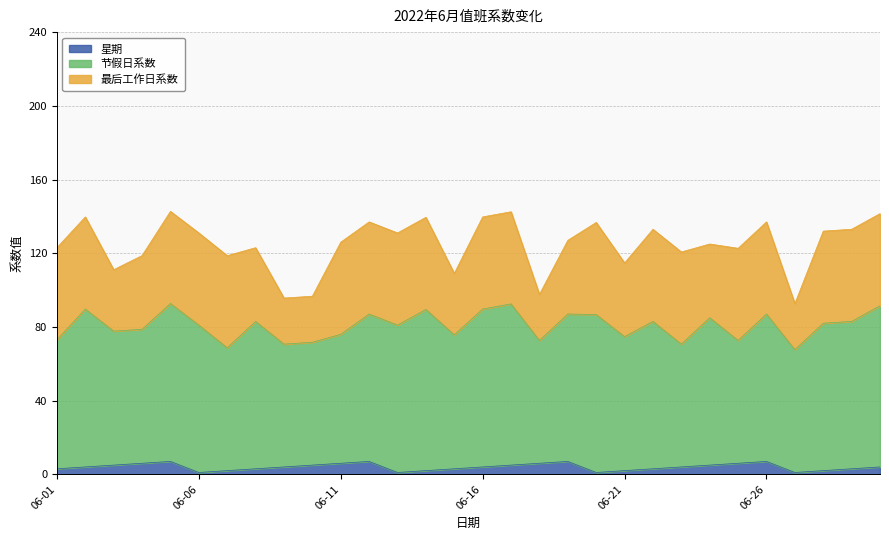

List the series in order of their peak value, lowest first.

星期, 最后工作日系数, 节假日系数